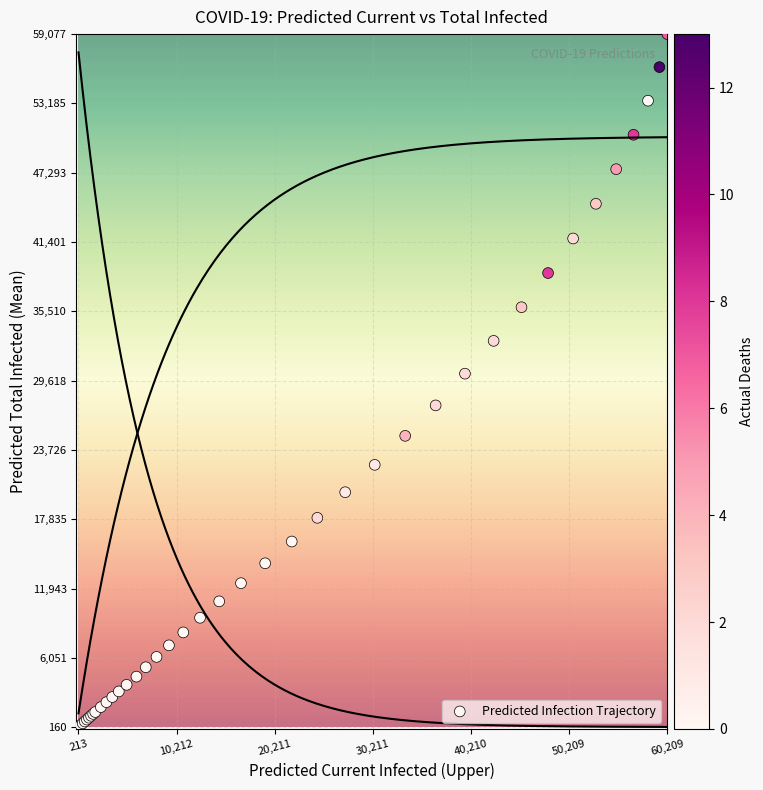

What Y value in the scatter plot is closest to 29618?

30209